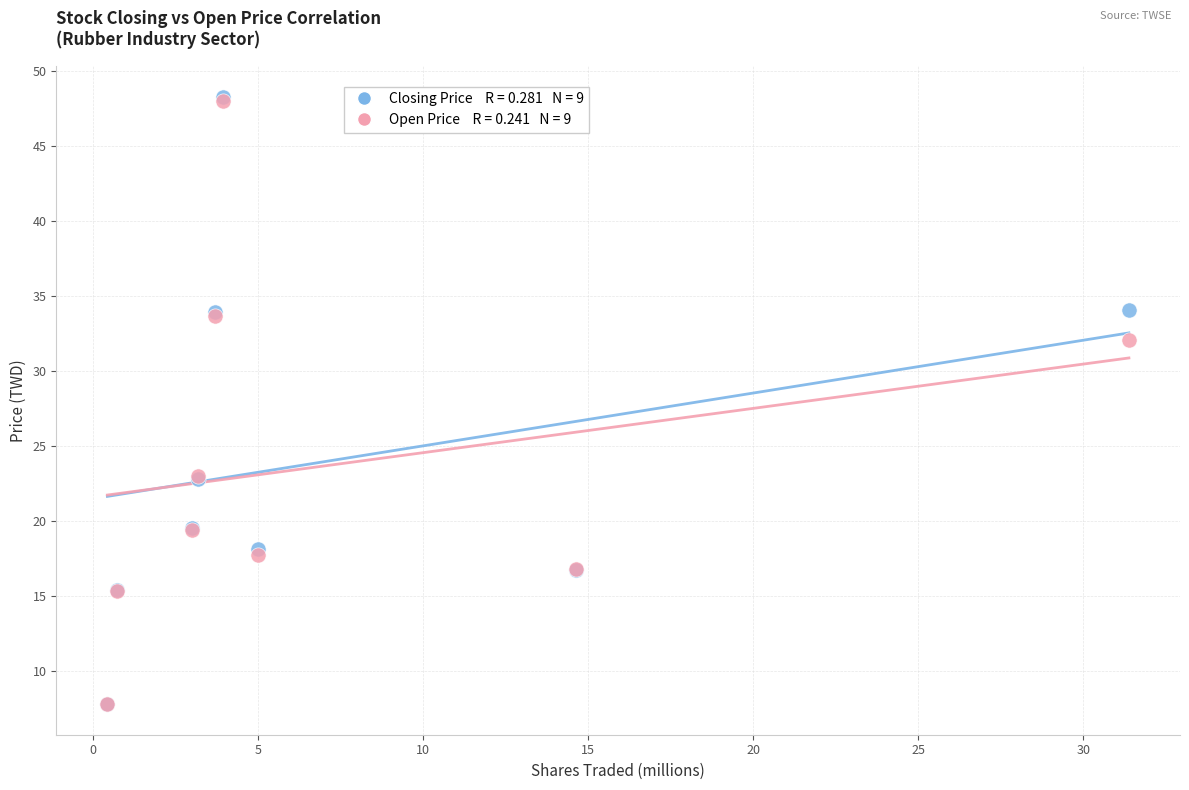

Across all series, what Y value is closest to 28?

32.1